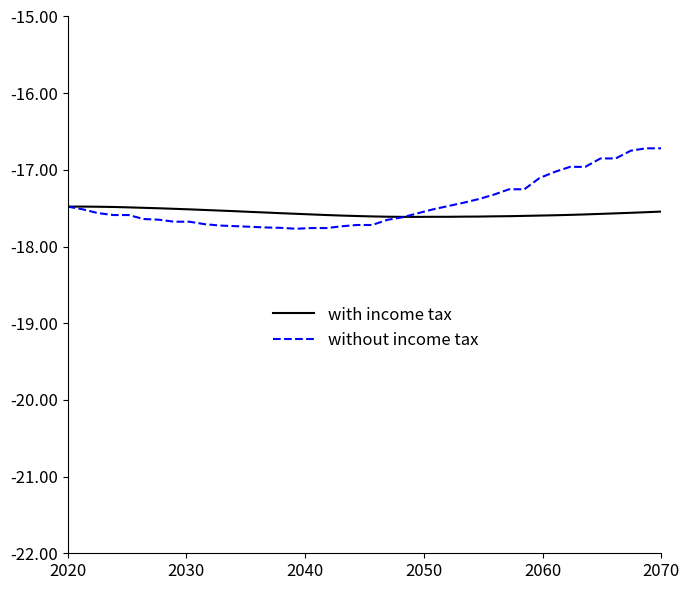

What is the minimum value for without income tax?

-17.8